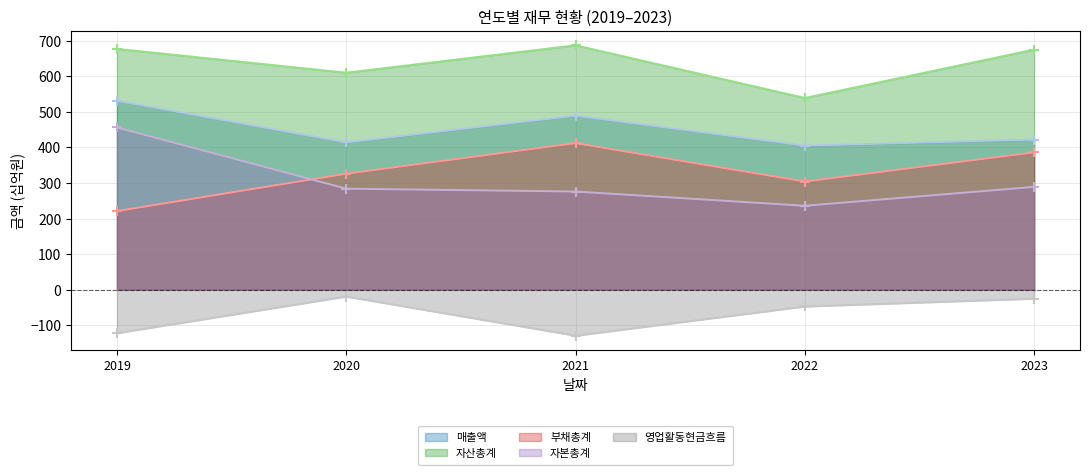

True or false: 매출액 and 자산총계 cross at least once.

False